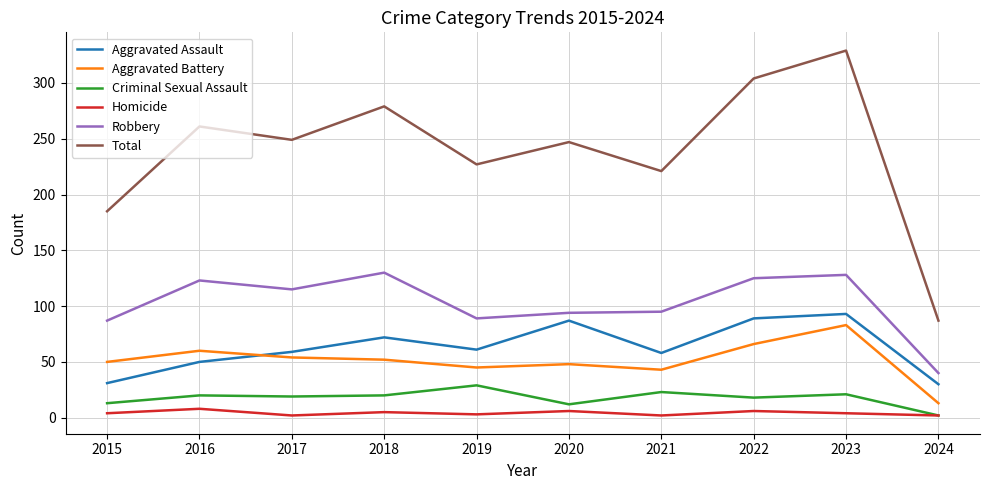

The Robbery series shows 115 at 2017. True or false?

True